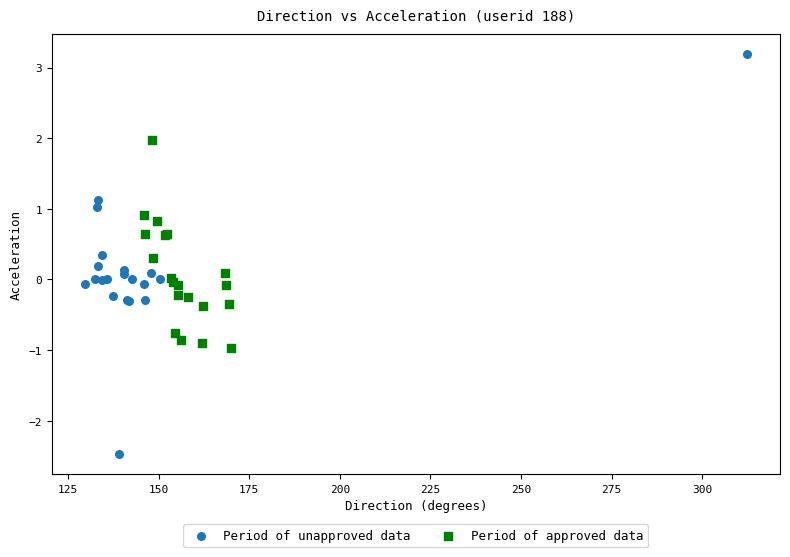

Which series reaches the minimum Y coordinate?

Period of unapproved data